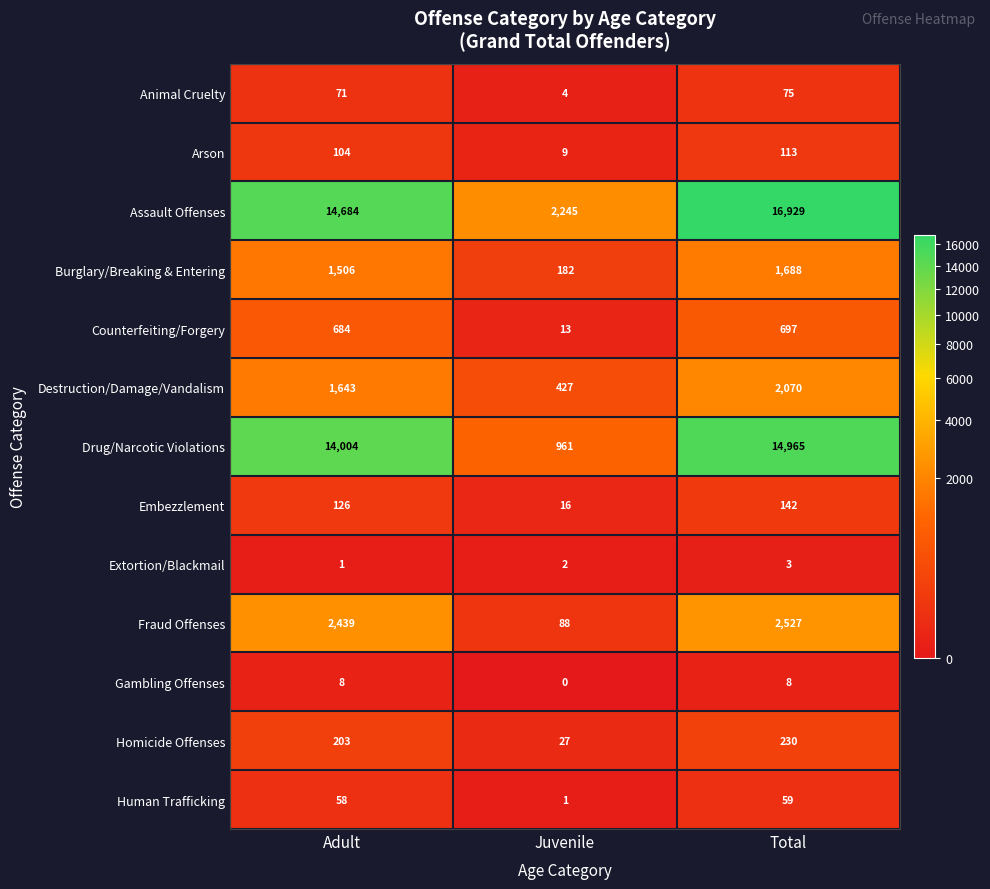

Count the Assault Offenses values in the range 2245 to 16929.

3